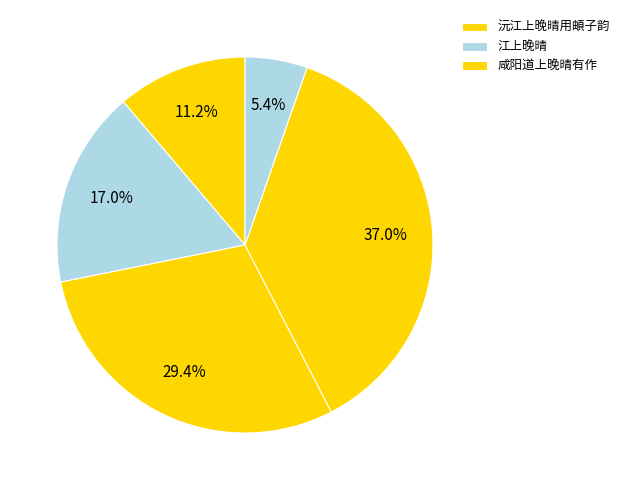

To the nearest percent, what is the difference between the largest and smallest slice percentages?

32%